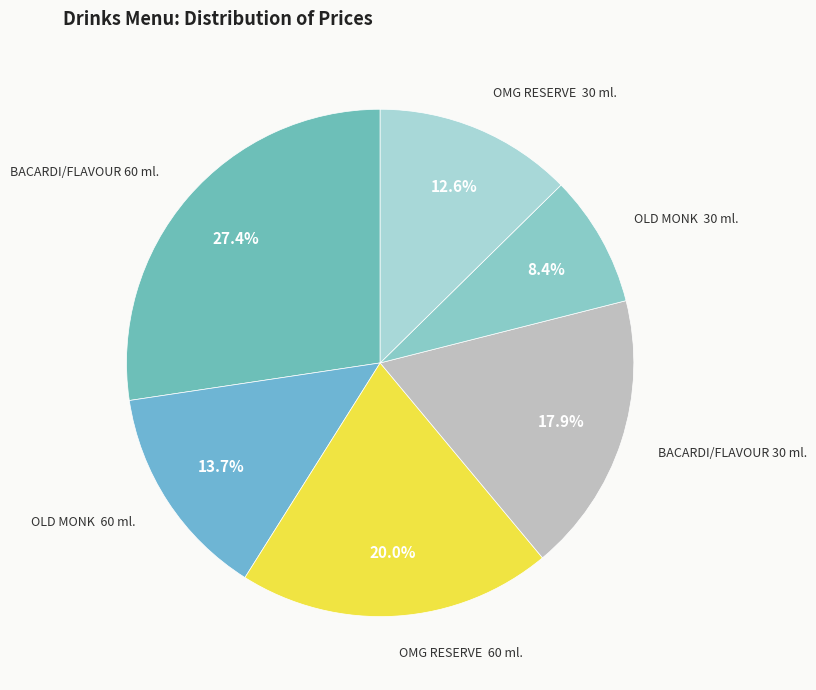

Which slice is the smallest?

OLD MONK 30 ml.